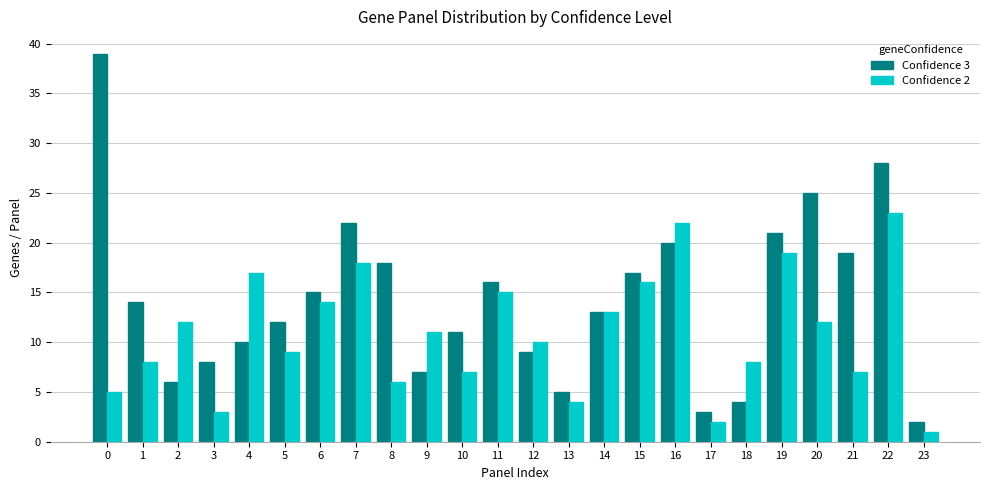

Rank the categories by Confidence 3 value from highest to lowest.

0, 22, 20, 7, 19, 16, 21, 8, 15, 11, 6, 1, 14, 5, 10, 4, 12, 3, 9, 2, 13, 18, 17, 23